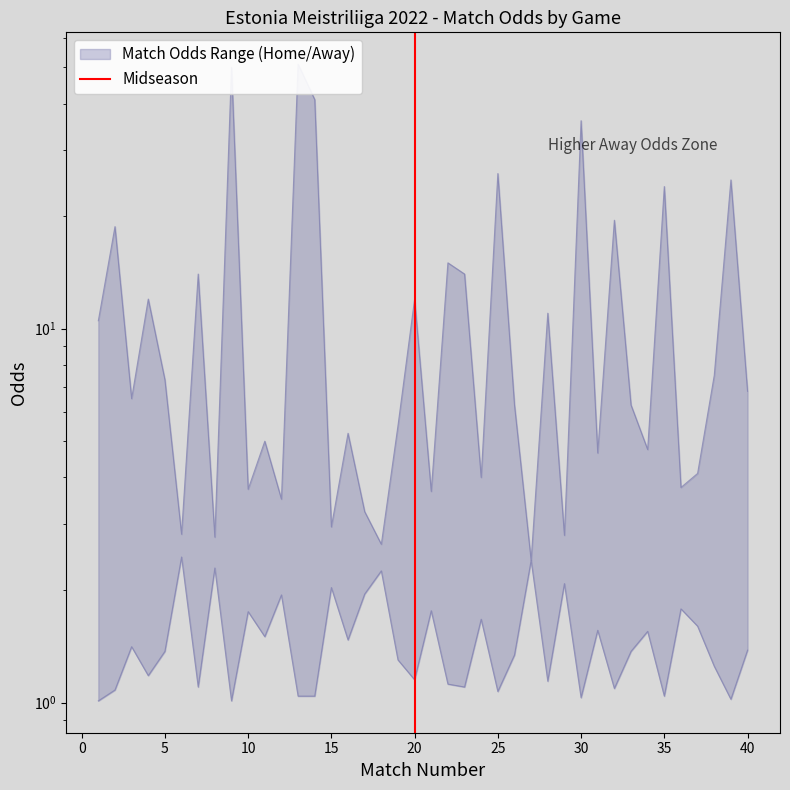

Is it true that the value at 20 is 1?

True